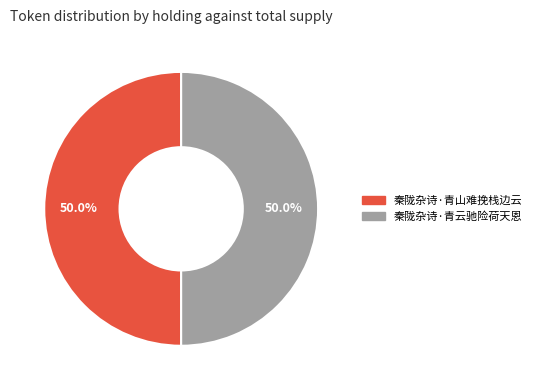

What is the ratio of the value at 秦陇杂诗·青山难挽栈边云 to the value at 秦陇杂诗·青云驰险荷天恩?

1.0